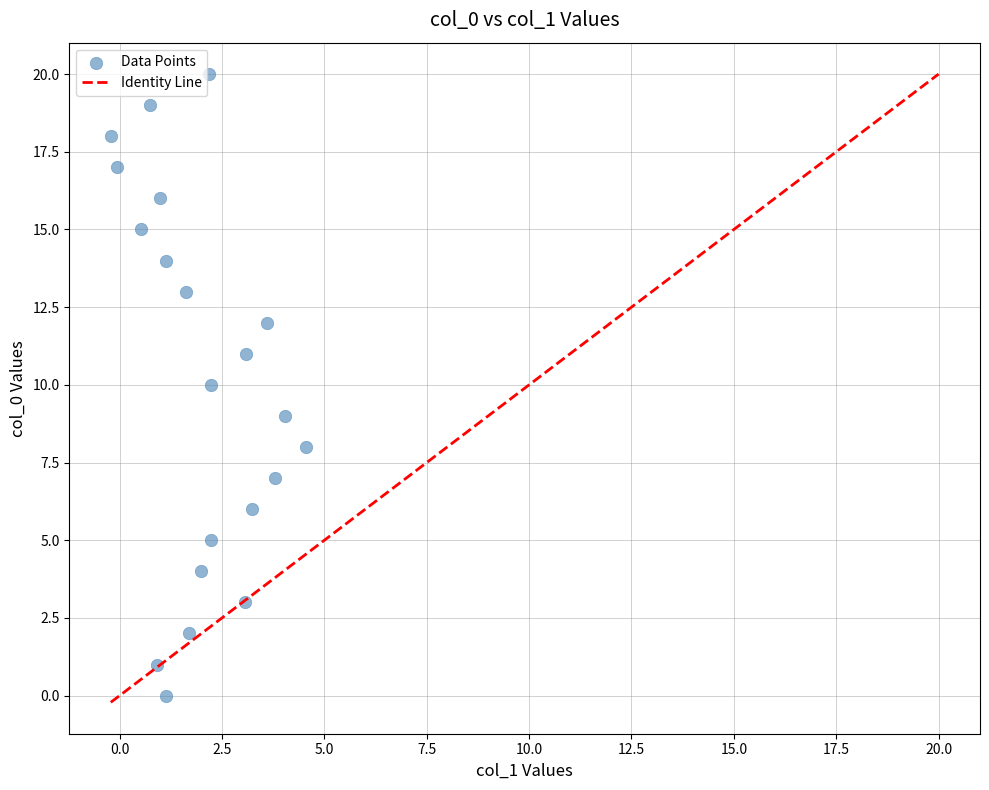

What is the range of Y values (max minus min)?

20